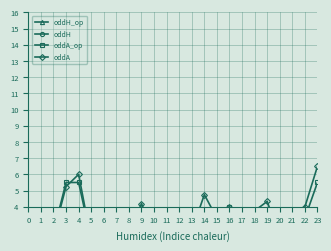

True or false: oddA_op and oddH intersect in this chart.

True